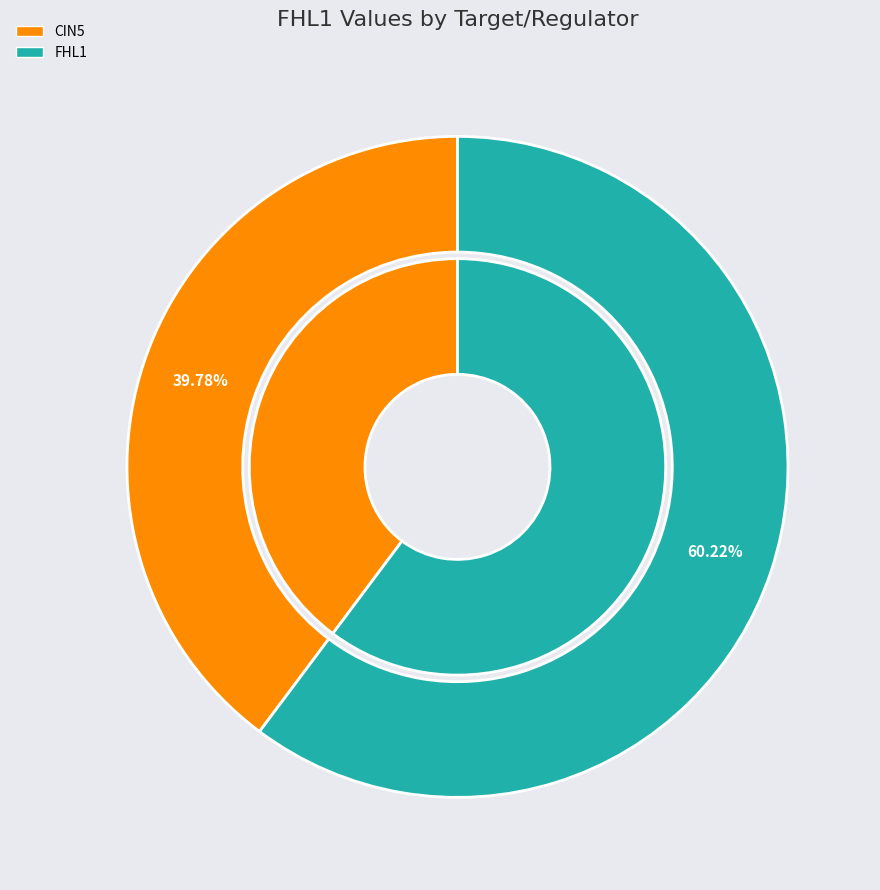

To the nearest percent, what portion does FHL1 represent?

60%